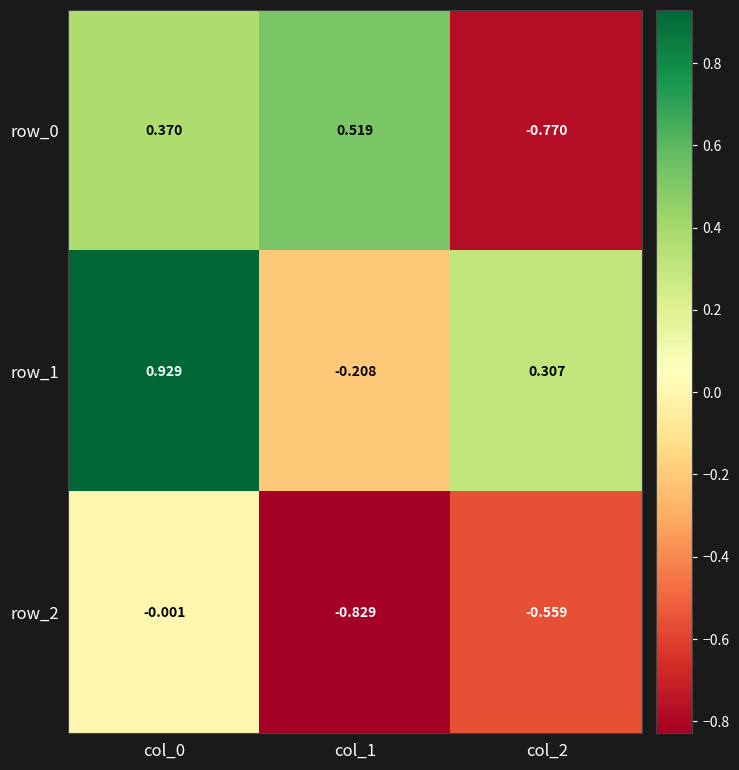

The row_1 series shows 0.4 at col_0. True or false?

False